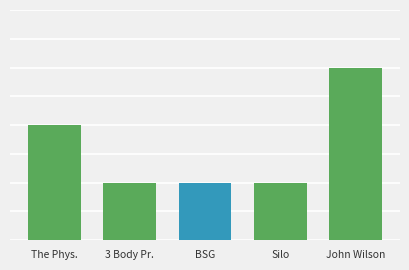

Are the bars horizontal?

No